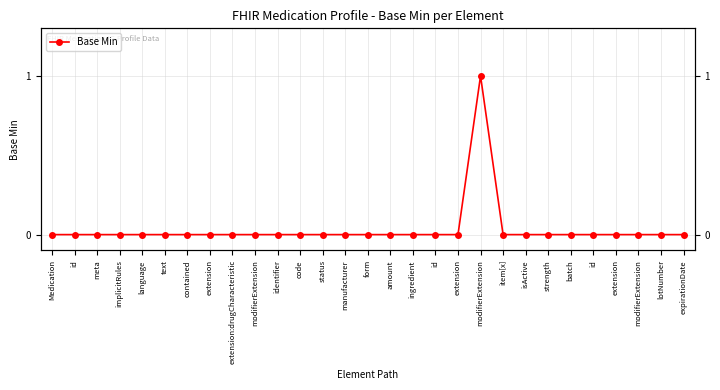

Is it true that the value at isActive is 0?

True